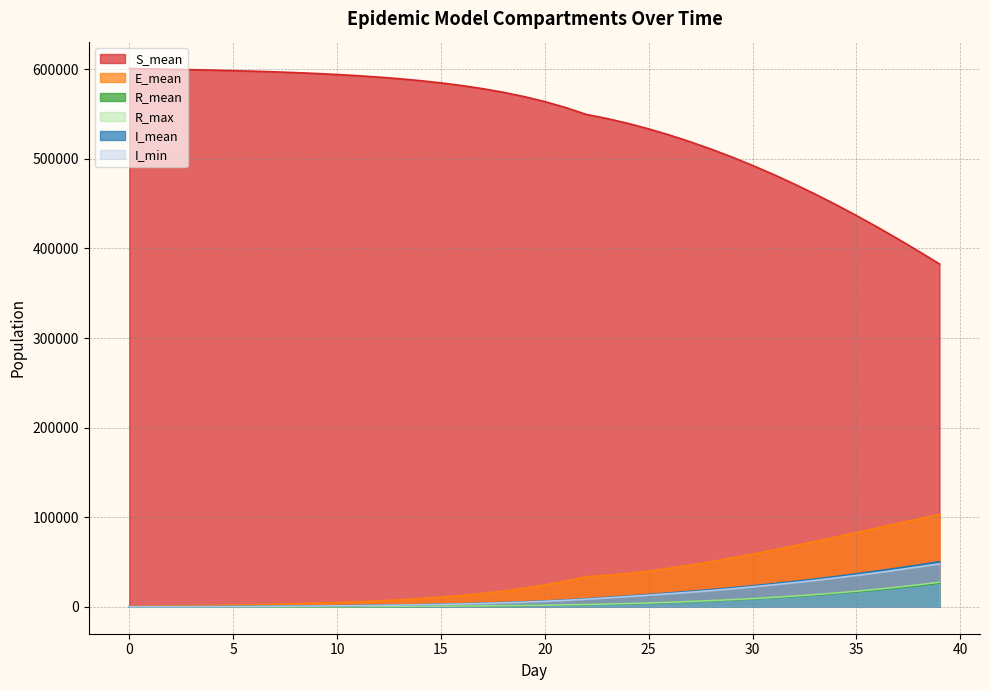

Reading left to right, what are all the values shown in this chart?

S_mean: 0=600699.1	1=600321.0	2=599914.9	3=599470.5	4=598974.8	5=598414.5	6=597774.6	7=597042.0	8=596197.8	9=595218.3	10=594080.1	11=592752.9	12=591200.1	13=589380.9	14=587246.4	15=584738.9	16=581790.7	17=578328.5	18=574254.3	19=569462.7	20=563838.0	21=557244.2	22=549530.1	23=544940.5	24=539538.6	25=533392.8	26=526545.1	27=519025.3	28=510855.8	29=502054.9	30=492636.3	31=482604.2	32=471982.2	33=460778.1	34=449012.5	35=436701.0	36=423872.0	37=410557.2	38=396802.8	39=382639.5
E_mean: 0=329.0	1=642.5	2=954.6	3=1276.4	4=1619.0	5=1994.2	6=2414.2	7=2887.4	8=3427.8	9=4053.4	10=4780.0	11=5625.9	12=6619.9	13=7786.3	14=9160.7	15=10778.1	16=12688.1	17=14935.6	18=17583.0	19=20698.9	20=24357.9	21=28645.1	22=33653.1	23=35103.7	24=37227.9	25=39897.8	26=43021.6	27=46524.5	28=50349.7	29=54450.4	30=58786.2	31=63328.9	32=68040.6	33=72891.9	34=77852.5	35=82891.2	36=87976.9	37=93076.6	38=98137.6	39=103141.0
R_mean: 0=0.0	1=0.9	2=3.7	3=9.0	4=17.8	5=30.5	6=48.1	7=71.5	8=101.5	9=139.9	10=188.1	11=247.1	12=318.7	13=405.8	14=509.7	15=633.9	16=781.8	17=957.5	18=1164.9	19=1412.5	20=1702.6	21=2043.2	22=2445.4	23=2918.3	24=3473.9	25=4114.0	26=4844.3	27=5670.0	28=6598.8	29=7641.6	30=8805.3	31=10097.4	32=11533.7	33=13121.8	34=14872.5	35=16795.4	36=18904.5	37=21206.3	38=23715.7	39=26442.3
R_max: 0=0.0	1=5.0	2=12.0	3=21.0	4=34.0	5=51.0	6=71.0	7=99.0	8=136.0	9=180.0	10=230.0	11=312.0	12=380.0	13=473.0	14=580.0	15=716.0	16=873.0	17=1064.0	18=1284.0	19=1548.0	20=1841.0	21=2197.0	22=2602.0	23=3104.0	24=3671.0	25=4364.0	26=5090.0	27=5973.0	28=6938.0	29=7998.0	30=9168.0	31=10532.0	32=12027.0	33=13623.0	34=15441.0	35=17433.0	36=19616.0	37=22022.0	38=24598.0	39=27404.0
I_mean: 0=21.2	1=60.8	2=117.2	3=189.0	4=276.4	5=380.1	6=500.7	7=640.1	8=801.0	9=985.9	10=1198.8	11=1445.3	12=1729.7	13=2059.0	14=2440.2	15=2886.2	16=3404.6	17=4009.6	18=4720.0	19=5550.7	20=6526.8	21=7672.7	22=9015.9	23=10568.3	24=12135.2	25=13754.5	26=15453.1	27=17257.9	28=19183.0	29=21241.3	30=23445.3	31=25804.7	32=28316.6	33=30988.1	34=33821.4	35=36816.9	36=39968.7	37=43271.9	38=46721.2	39=50301.1
I_min: 0=8.0	1=37.0	2=83.0	3=143.0	4=217.0	5=306.0	6=422.0	7=559.0	8=710.0	9=890.0	10=1078.0	11=1304.0	12=1590.0	13=1918.0	14=2283.0	15=2687.0	16=3150.0	17=3762.0	18=4451.0	19=5240.0	20=6166.0	21=7259.0	22=8546.0	23=10012.0	24=11536.0	25=13053.0	26=14675.0	27=16308.0	28=18118.0	29=20160.0	30=22339.0	31=24575.0	32=26973.0	33=29501.0	34=32222.0	35=35111.0	36=38035.0	37=41310.0	38=44617.0	39=48012.0